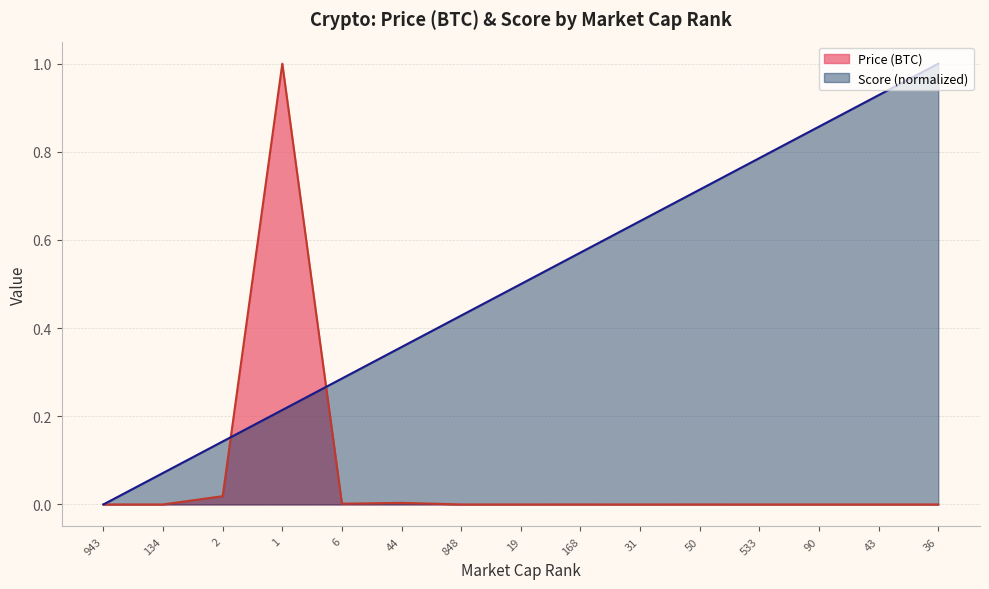

What is the label of the 2nd point from the left?

134